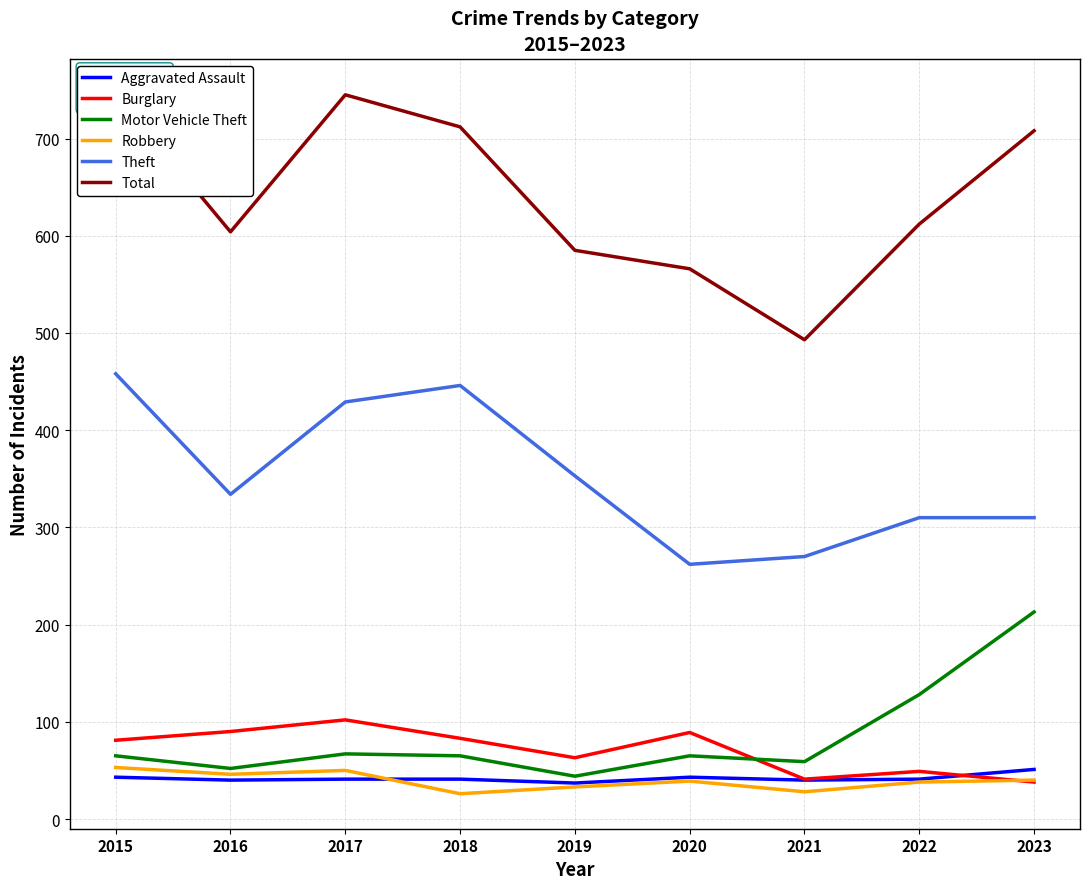

Which series has the largest range (max minus min)?

Total